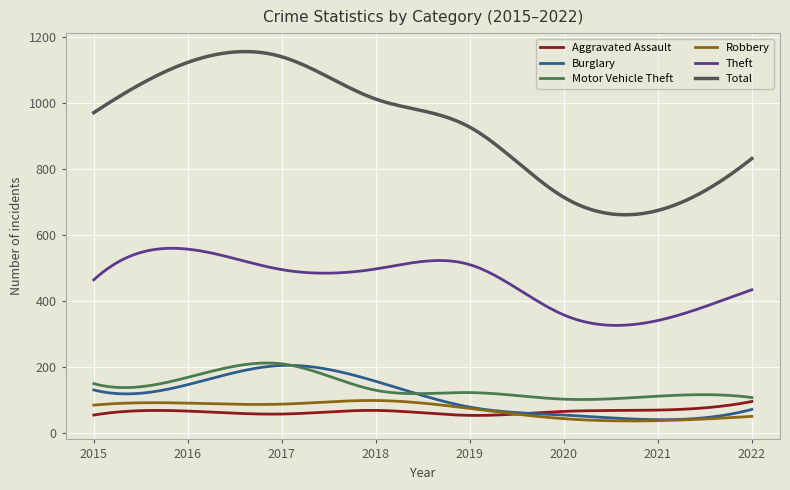

Which series has the largest total across all categories?

Total